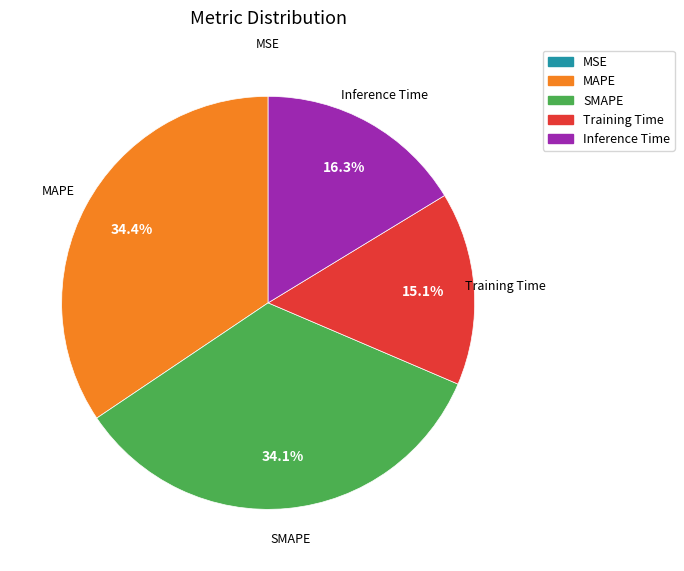

Is there a majority slice in this chart?

No